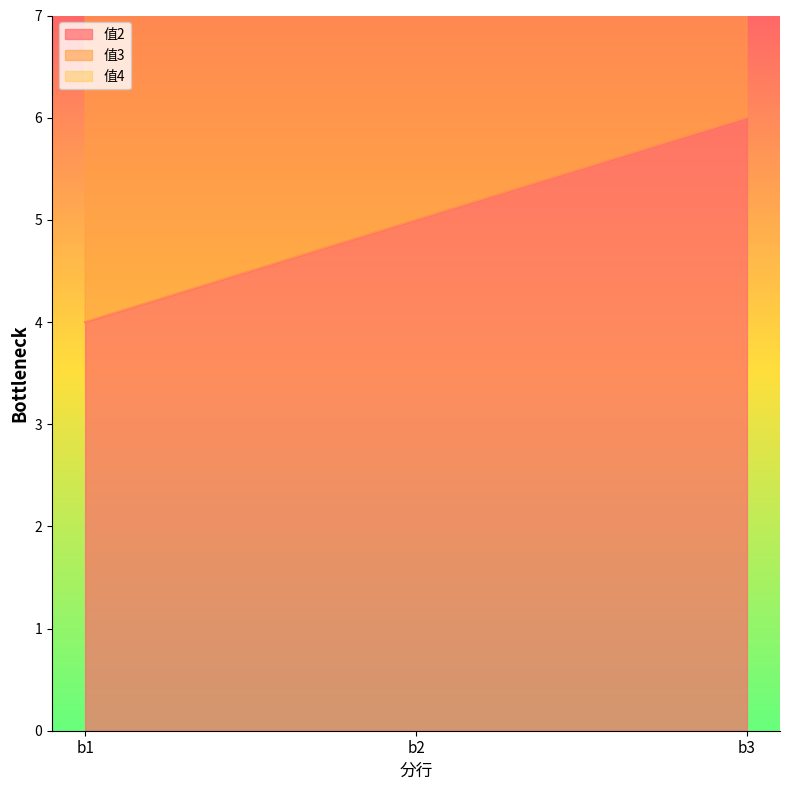

Reading left to right, transcribe all the data shown in this chart.

值2: 4	5	6
值3: 8	10	12
值4: 12	15	18